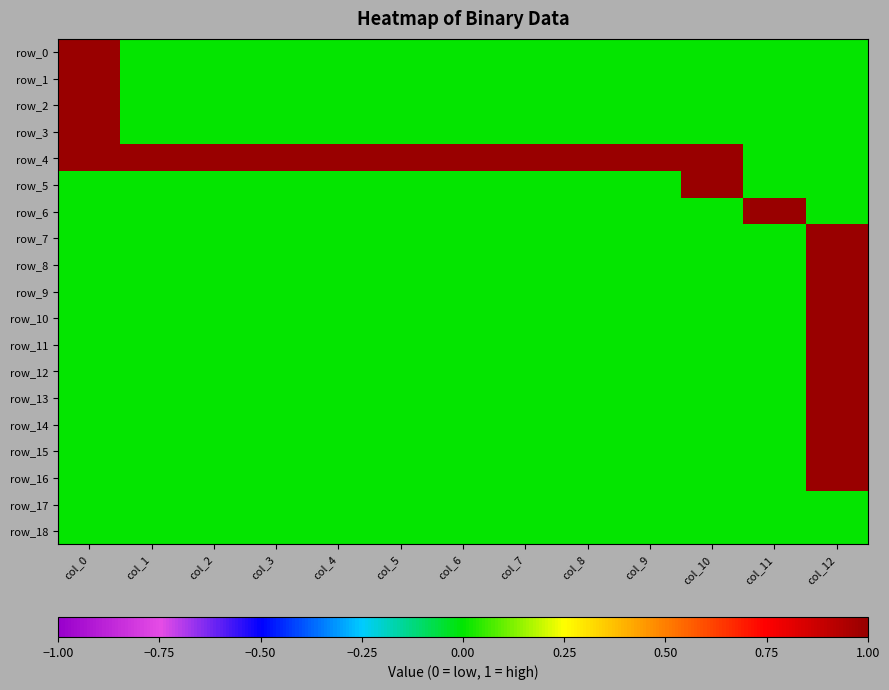

Is the value of row_16 at col_5 greater than the value of row_11 at col_4?

No